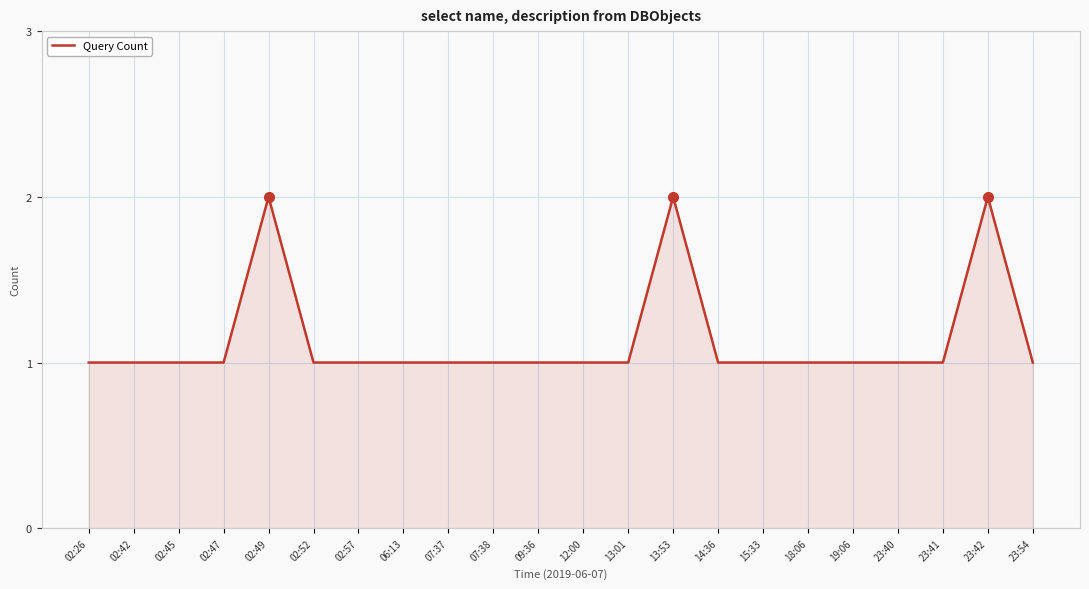

What position from the right is 23:54?

1